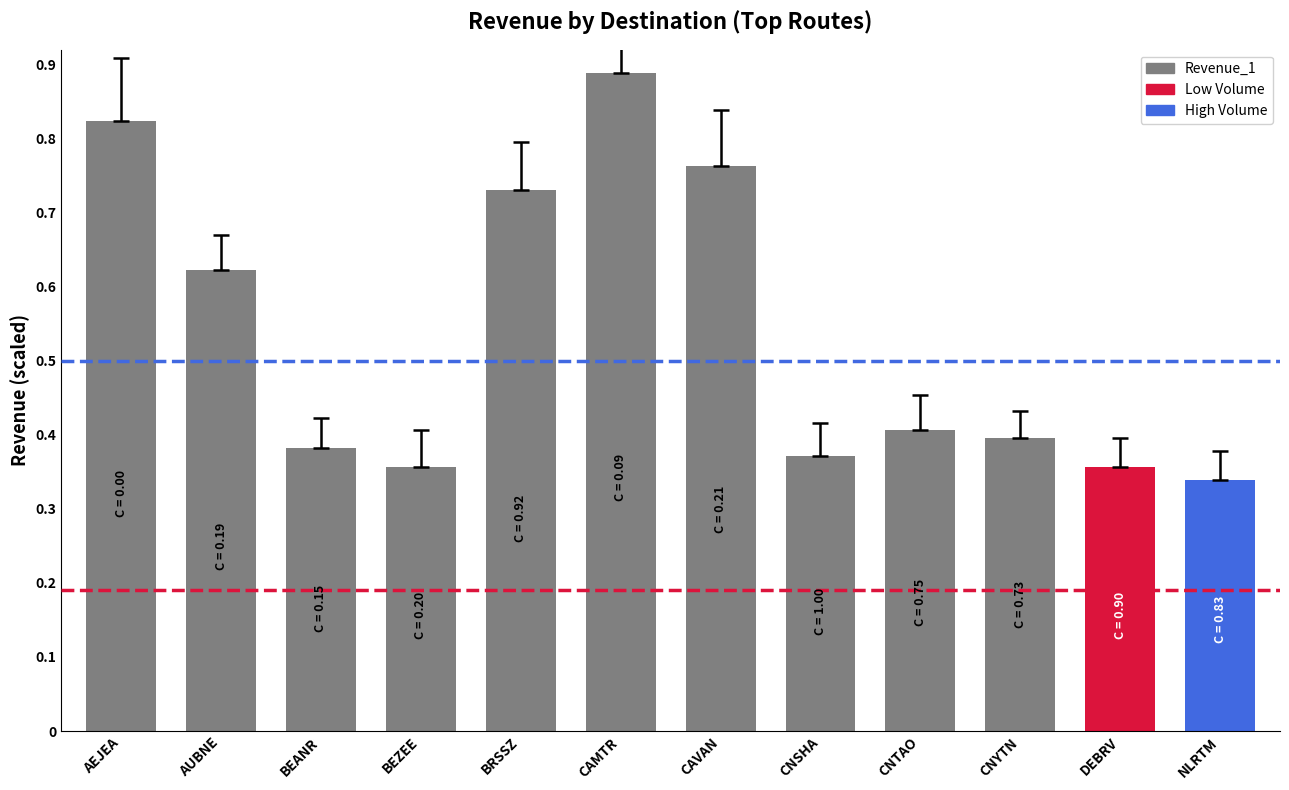

How many data points does each series have?

12